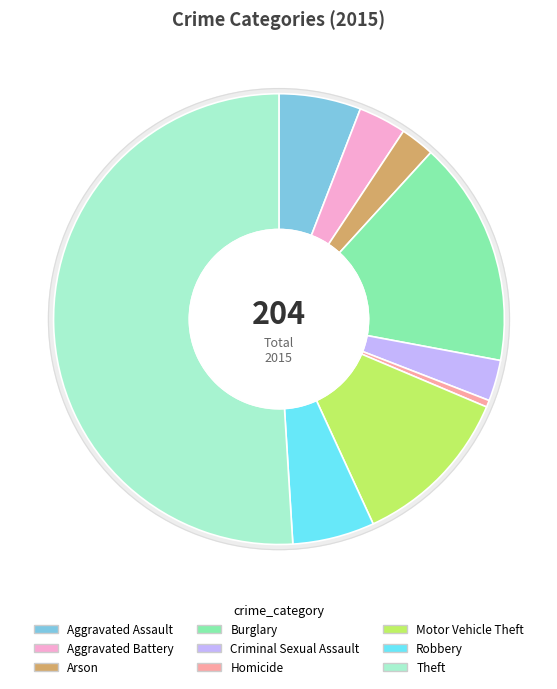

Which has a higher value, Arson or Burglary?

Burglary